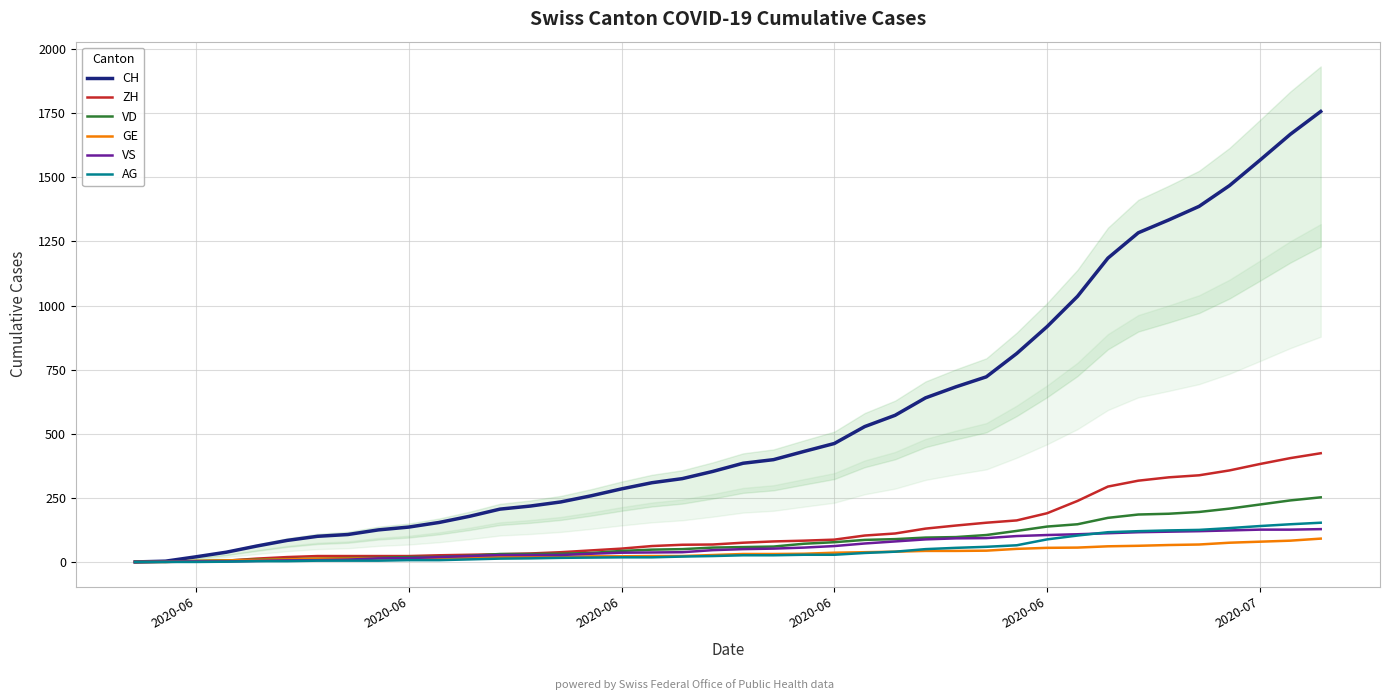

Reading left to right, what are all the values shown in this chart?

CH: 0	3	20	38	62	84	100	107	125	136	154	178	206	218	234	258	285	309	325	353	385	399	431	462	528	572	640	683	722	813	918	1036	1185	1284	1334	1387	1468	1567	1668	1757
ZH: 0	0	2	5	13	19	23	23	23	23	26	28	30	33	38	45	52	62	67	68	75	80	83	87	103	111	130	142	153	162	190	238	294	317	330	338	357	382	405	424
VD: 0	0	4	6	9	11	13	15	16	19	20	24	31	31	32	35	43	48	50	56	58	60	71	77	86	89	95	97	105	121	138	147	172	185	188	195	208	224	240	252
GE: 0	1	4	6	8	10	13	13	14	14	16	16	20	20	20	22	22	23	23	27	31	31	32	36	38	40	43	43	44	51	55	56	61	63	66	68	75	79	83	91
VS: 0	1	2	2	4	6	7	9	14	15	19	23	27	27	27	32	36	37	38	46	50	52	56	62	72	80	88	92	93	101	105	108	112	116	118	120	123	126	126	128
AG: 0	0	0	1	3	3	5	5	5	7	7	10	13	14	16	17	18	18	21	23	26	26	28	28	35	40	50	55	59	65	88	103	116	120	123	125	132	140	147	153